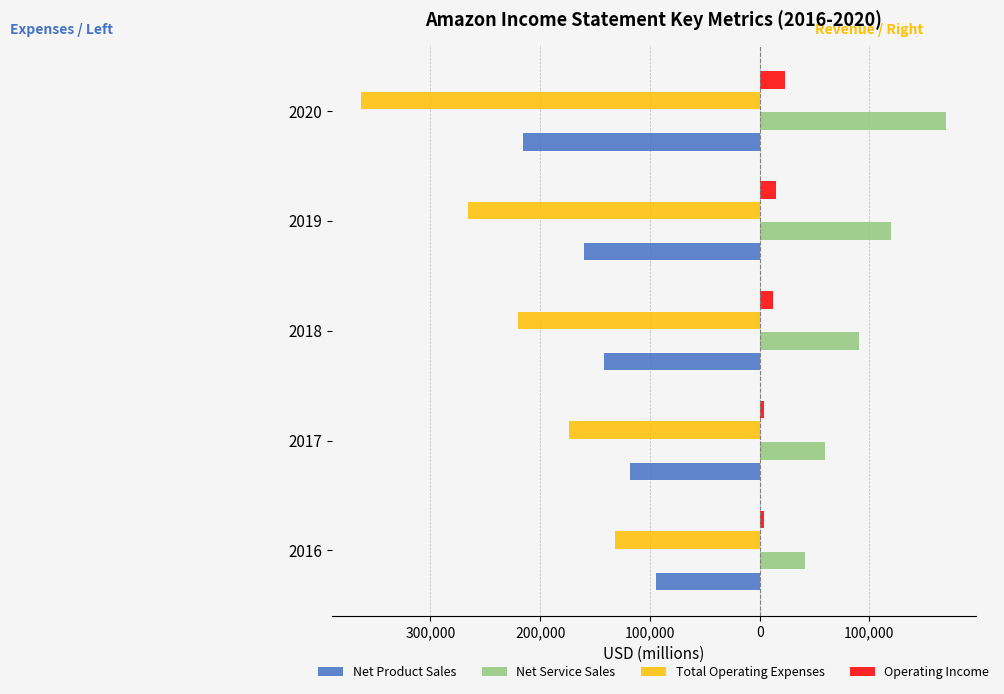

List the series in order of their peak value, lowest first.

Total Operating Expenses, Net Product Sales, Operating Income, Net Service Sales